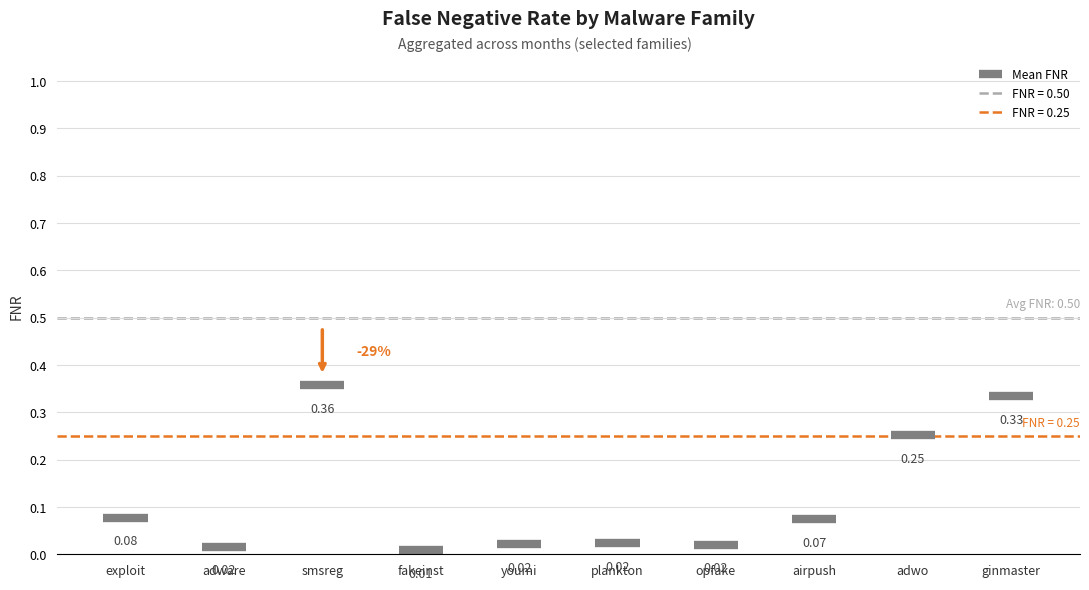

What is the greatest value displayed?

0.4